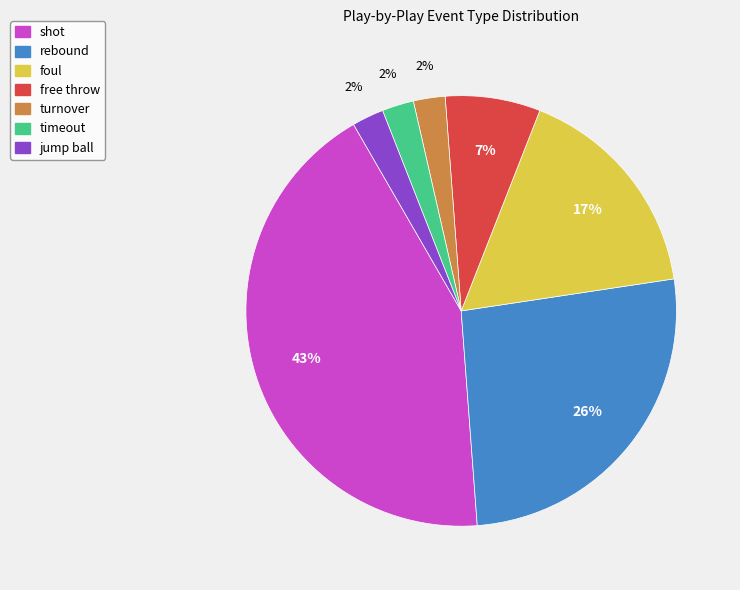

Is there a majority slice in this chart?

No